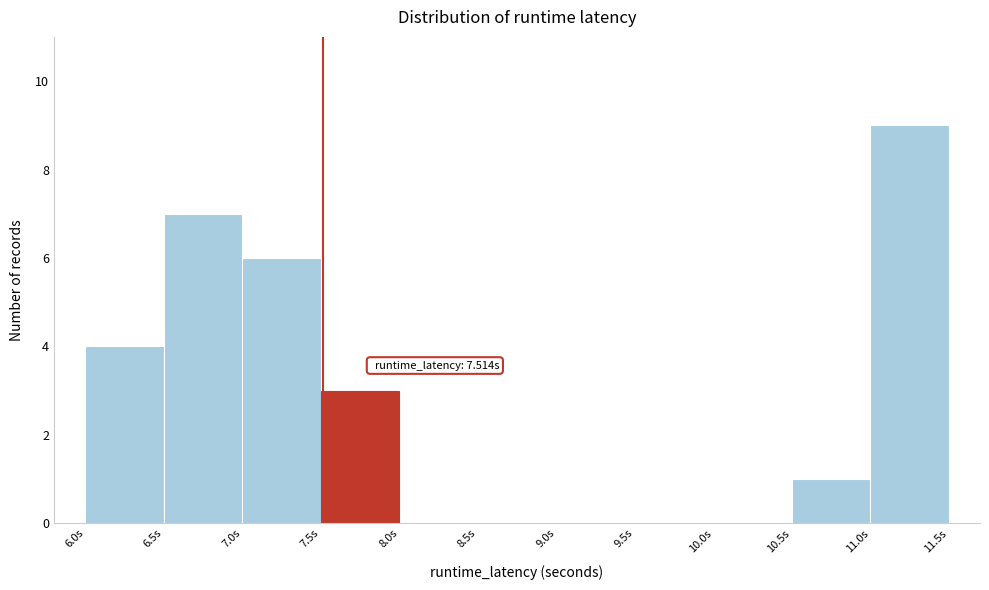

Over which range of the x-axis is the bar tallest?

11.0 to 11.5